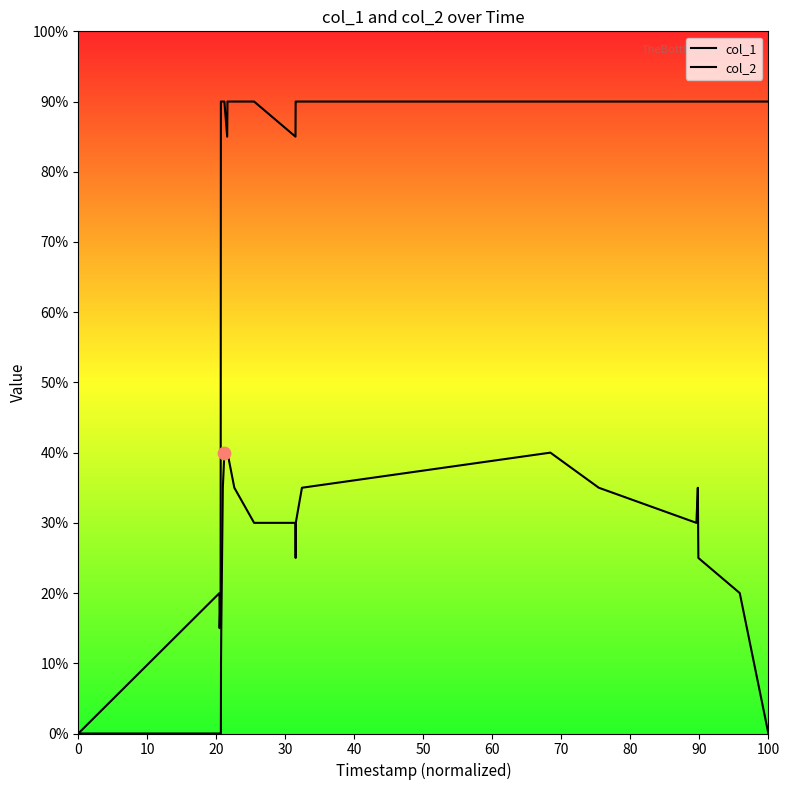

What are all the series names shown in the legend?

col_1, col_2